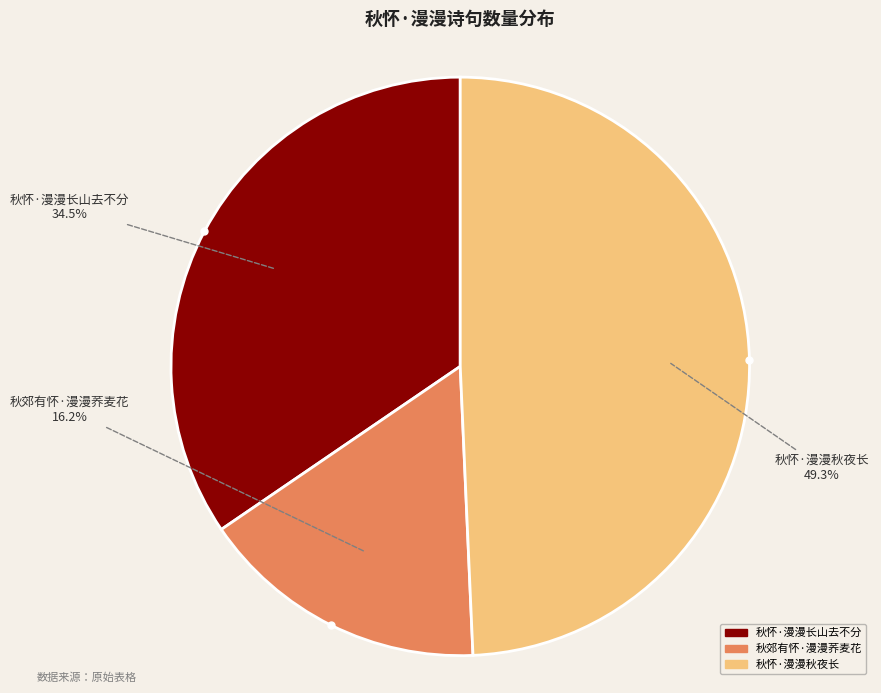

Which category has the biggest portion of the pie?

秋怀·漫漫秋夜长